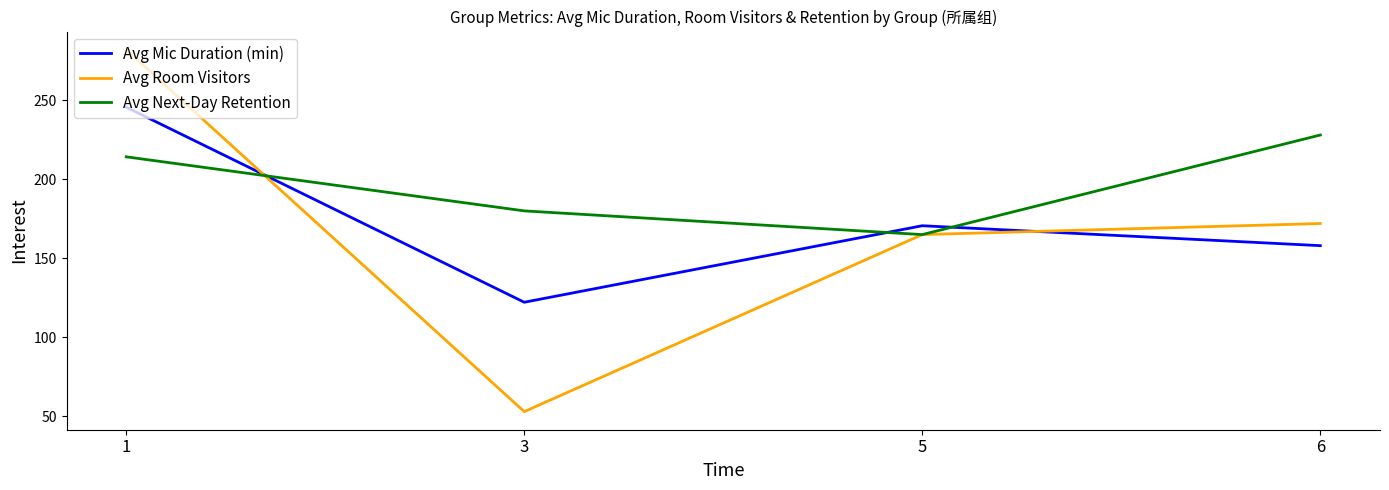

Reading left to right, extract all data points from this chart.

Avg Mic Duration (min): 245.6	122.2	170.6	158.0
Avg Room Visitors: 282.0	53.0	165.0	172.0
Avg Next-Day Retention: 214.2	180.0	165.0	228.0